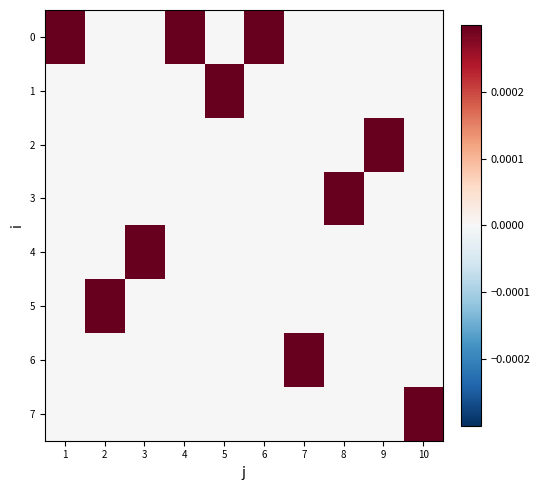

Which category has the lowest value across all series?

2